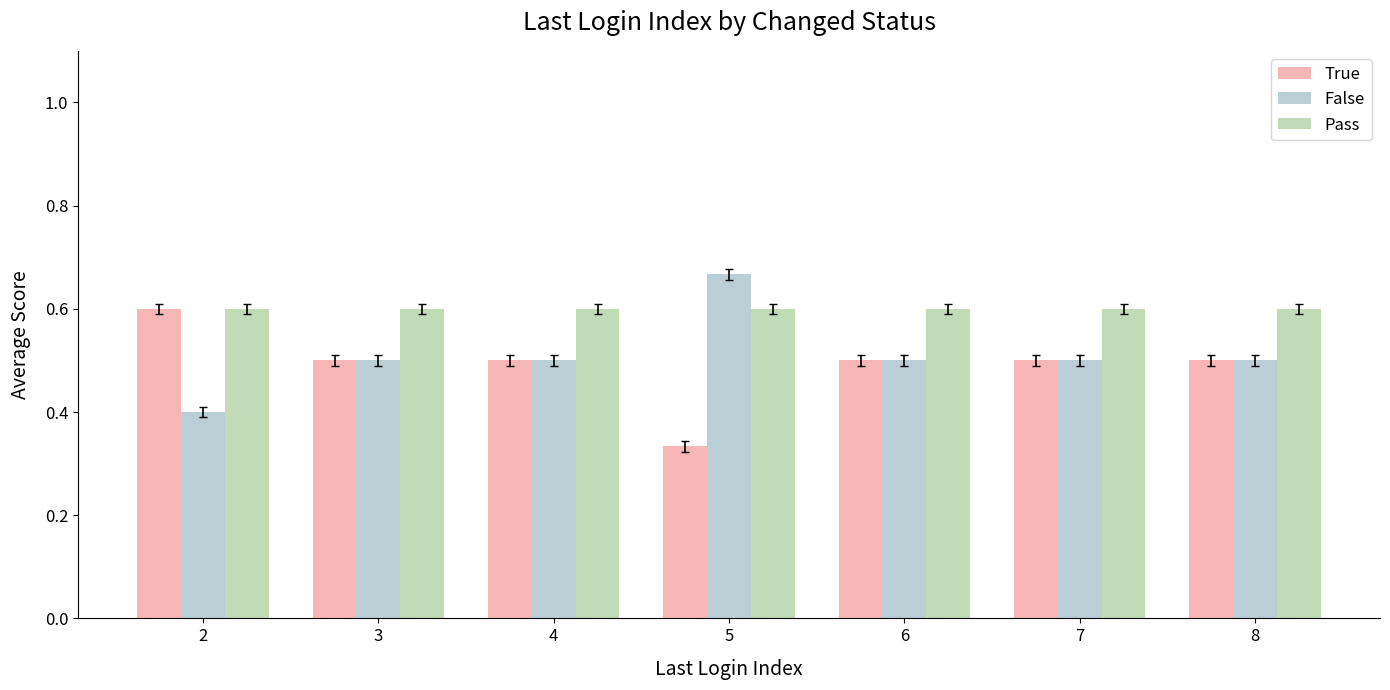

What is the total value across all series at 3?

1.6